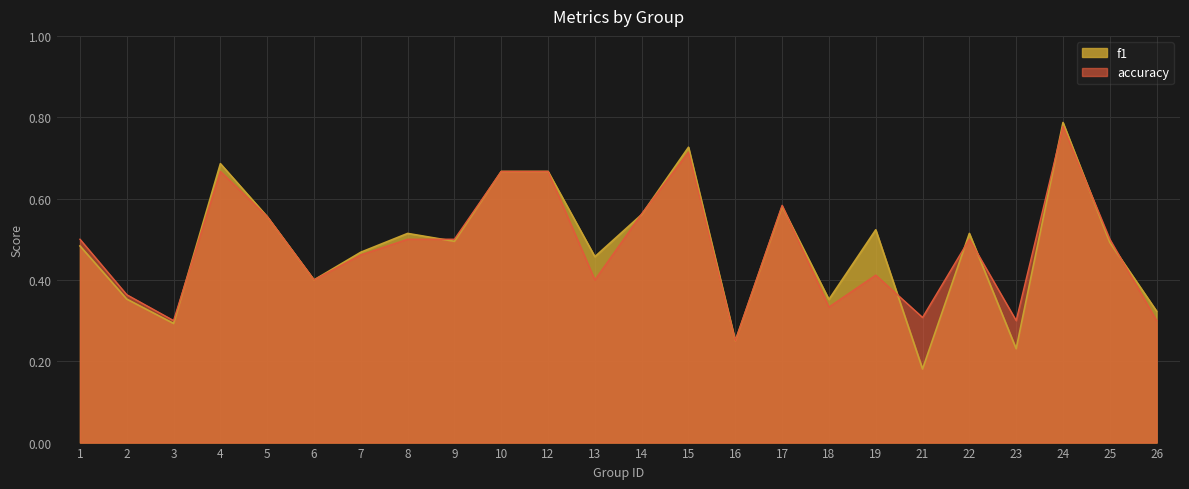

At which category does the chart reach its minimum across all series?

21